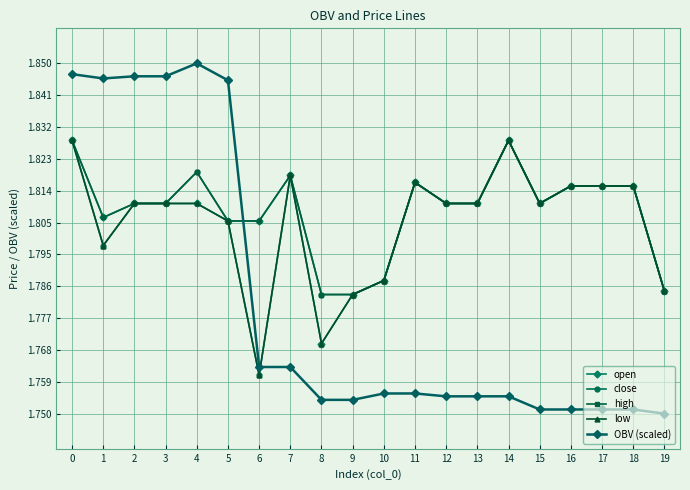

At 3, list the series in order from largest to smallest.

OBV (scaled), open, close, high, low